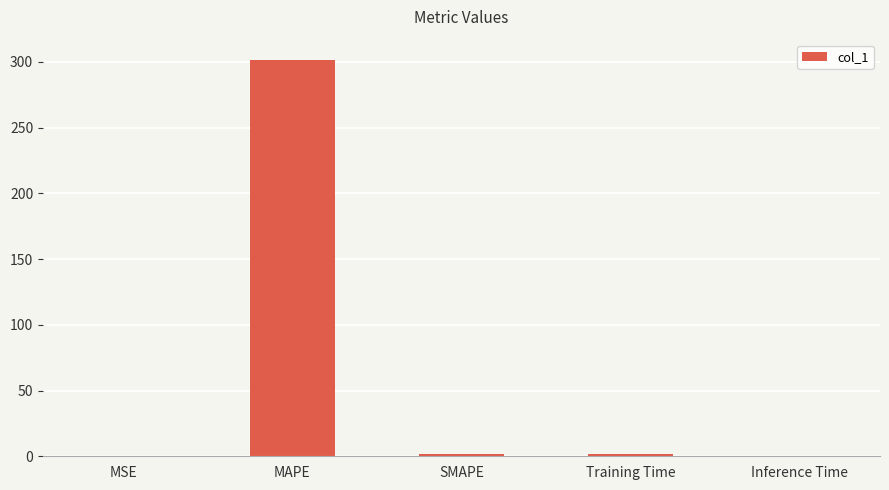

Is it true that the value at Inference Time is 0.0?

True